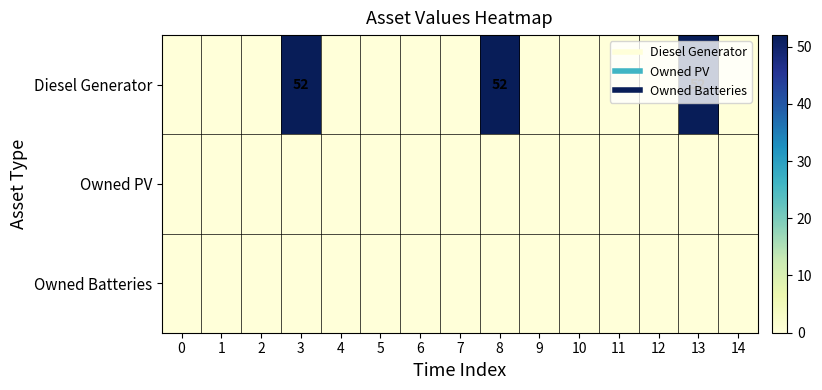

True or false: row_0 has a value of 0 at 2.

True